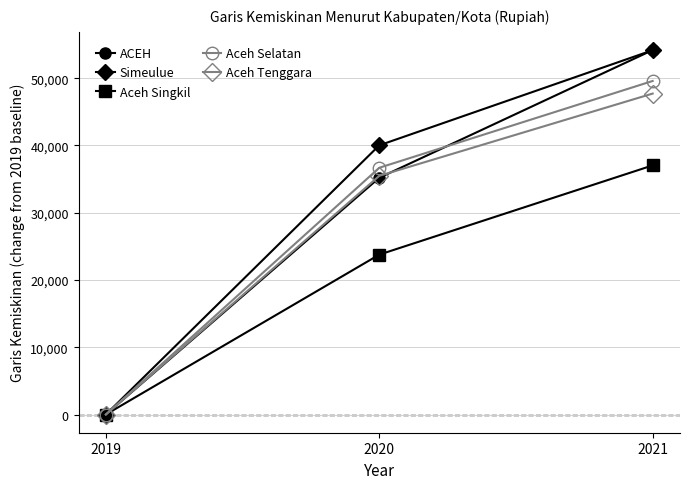

At which label is Aceh Selatan closest to 24791?

2020